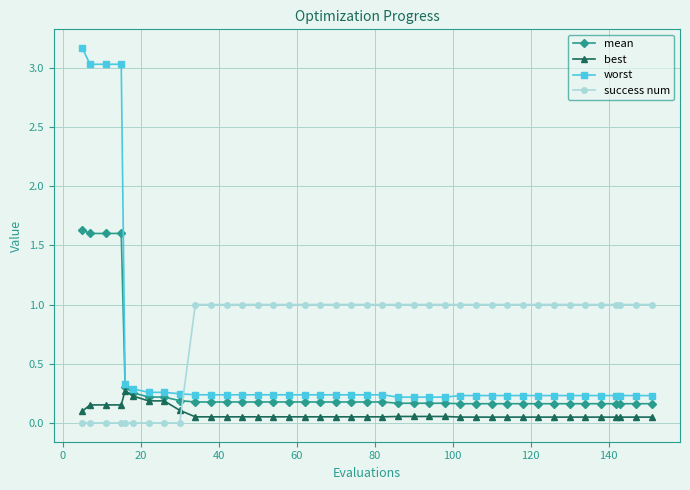

Count the best values in the range 0 to 1.

40